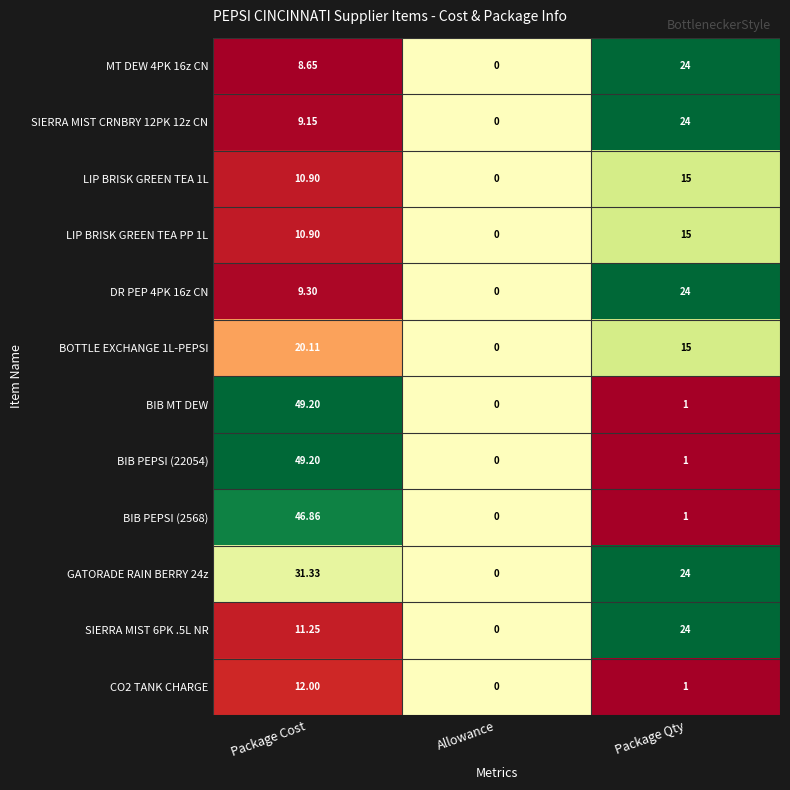

Is the value of BIB MT DEW at Package Qty greater than the value of CO2 TANK CHARGE at Package Cost?

No